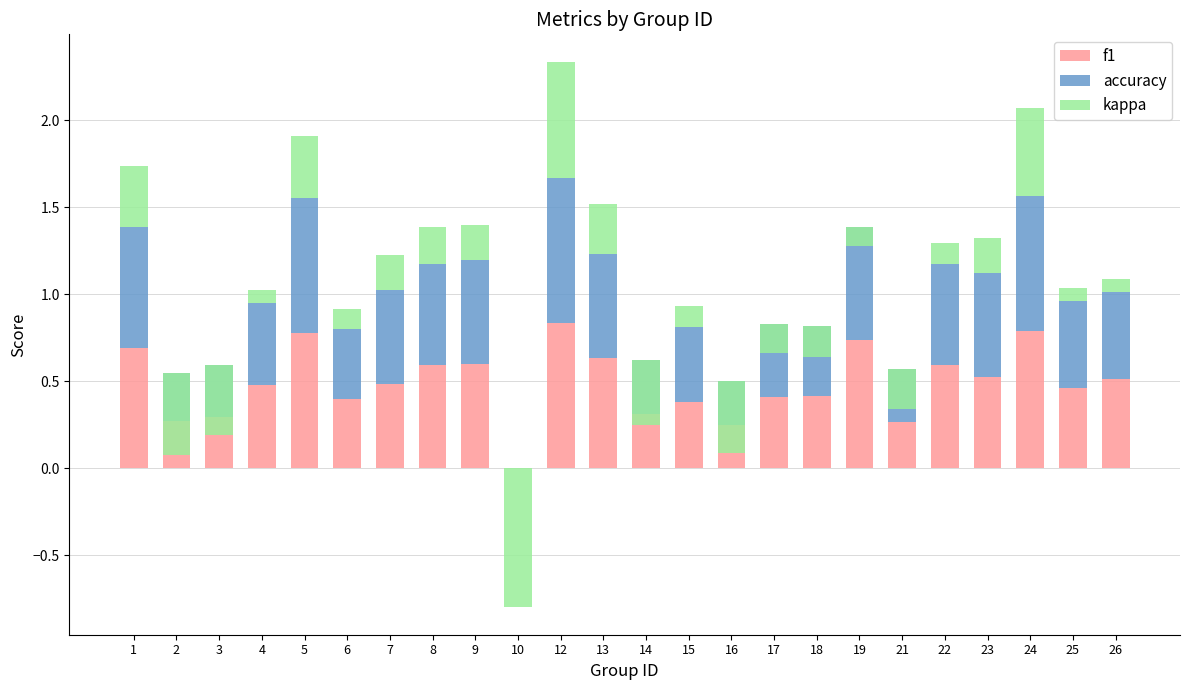

Which series has the largest range (max minus min)?

kappa